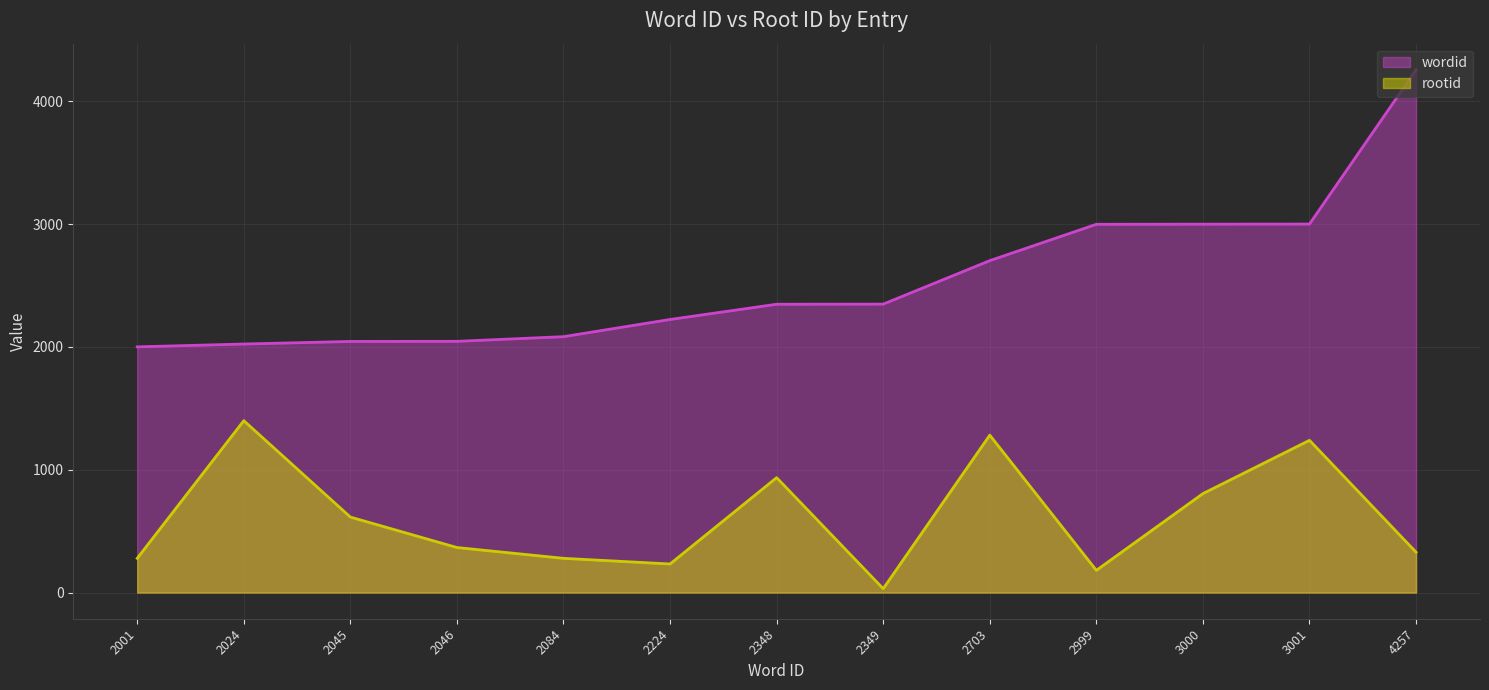

Which series has the largest range (max minus min)?

wordid